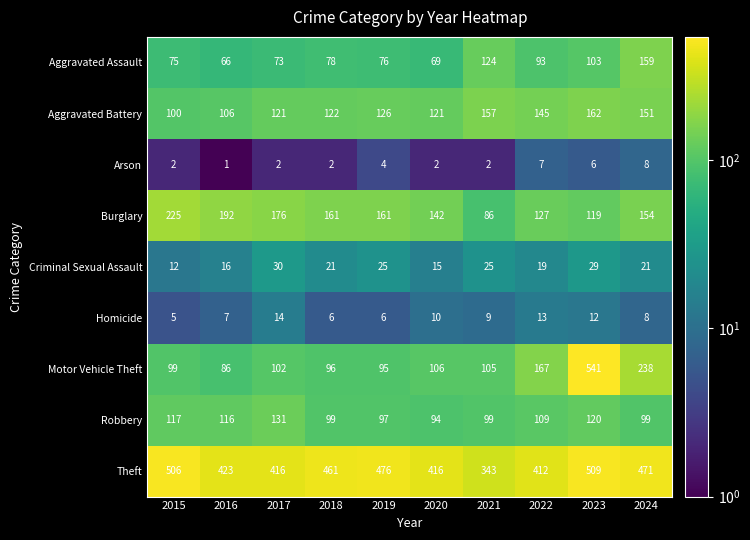

At which category does the chart reach its minimum across all series?

2016